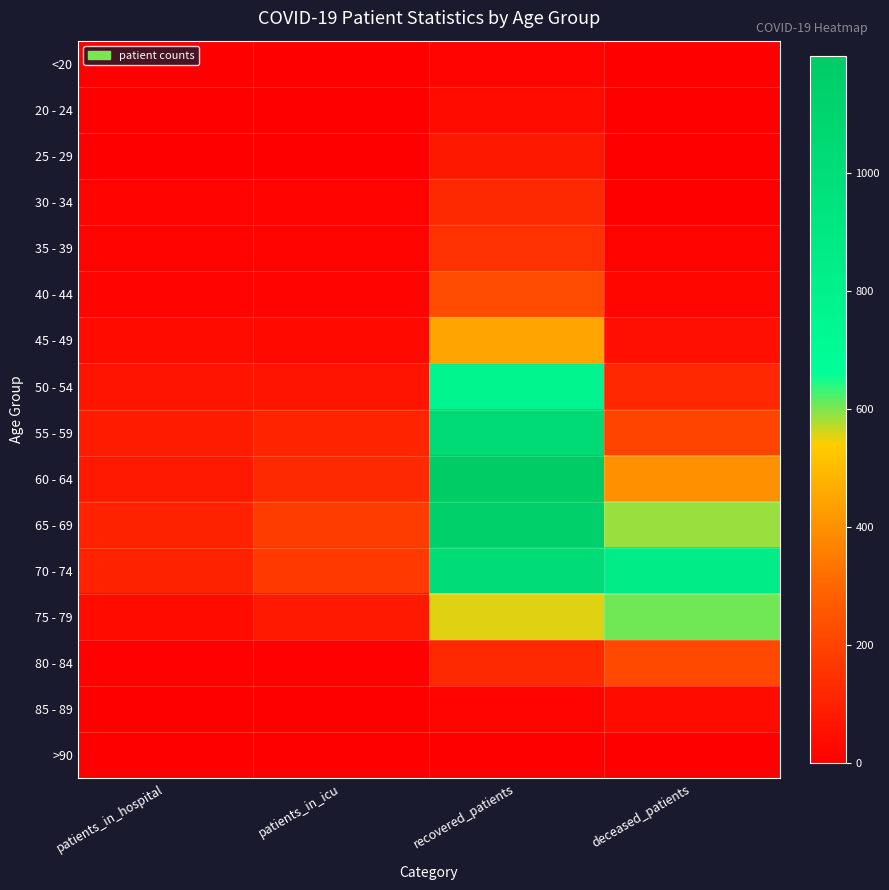

At deceased_patients, list the series in order from smallest to largest.

20 - 24, >90, <20, 25 - 29, 30 - 34, 35 - 39, 40 - 44, 85 - 89, 45 - 49, 50 - 54, 55 - 59, 80 - 84, 60 - 64, 65 - 69, 75 - 79, 70 - 74